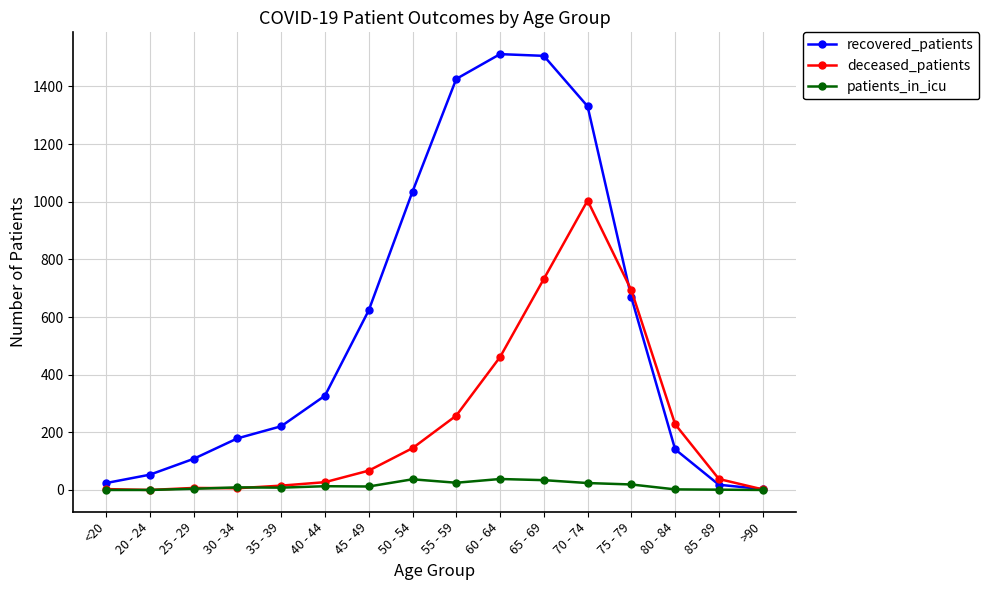

Is it true that deceased_patients equals 6 at 30 - 34?

True